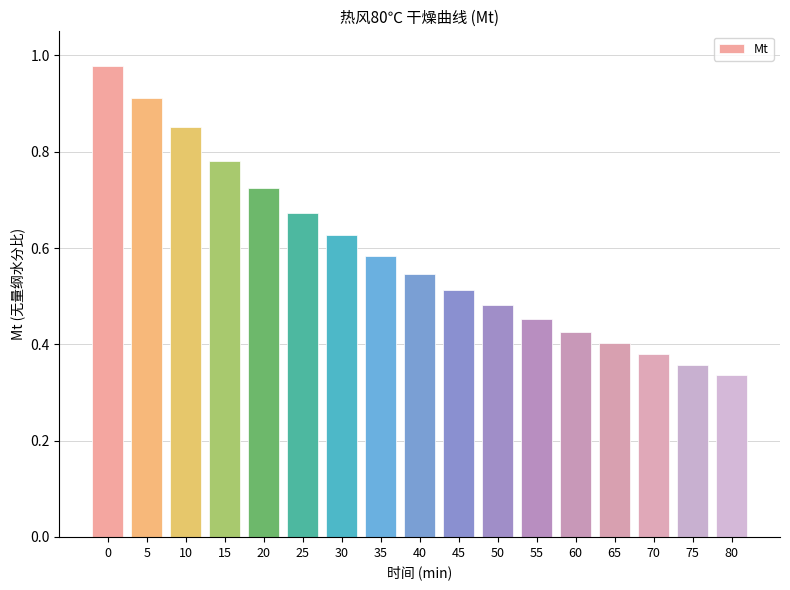

Does the chart contain stacked bars?

No